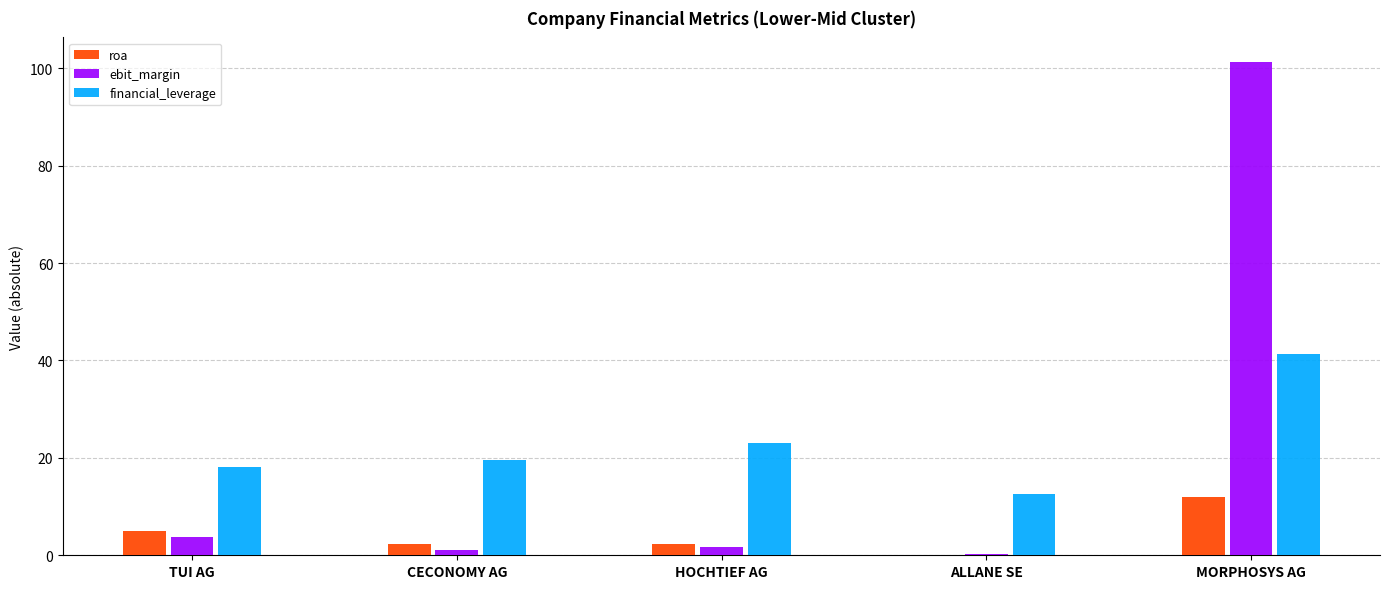

How many groups of bars are there?

5